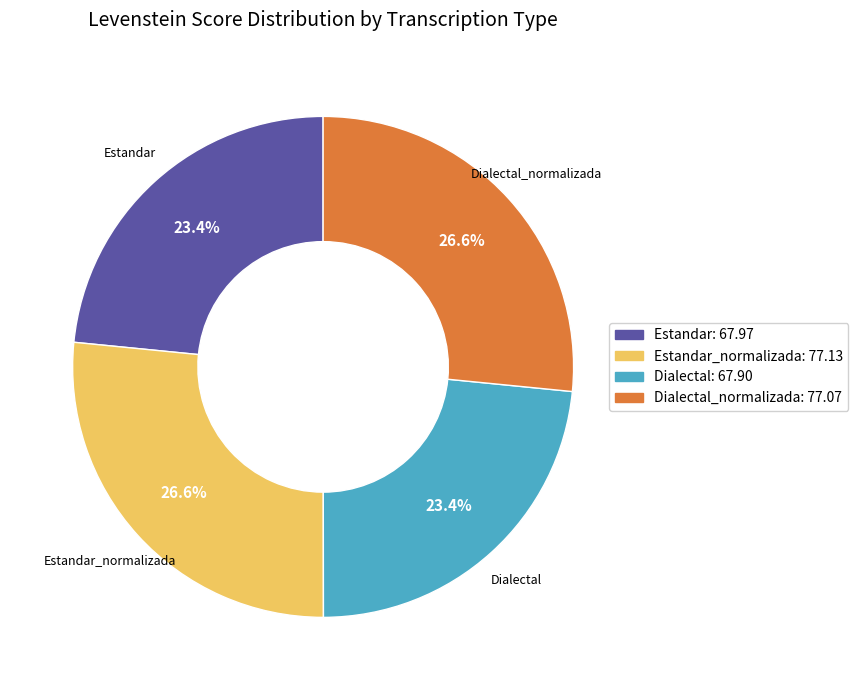

What percentage do Estandar and Dialectal_normalizada together represent?

50.0%